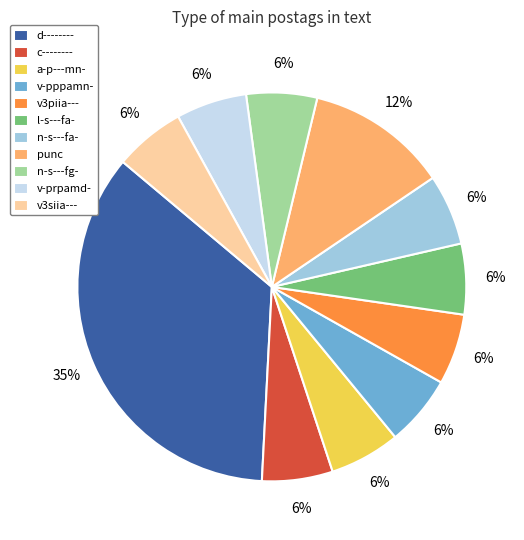

To the nearest percent, what is the combined percentage of n-s---fg- and a-p---mn-?

12%